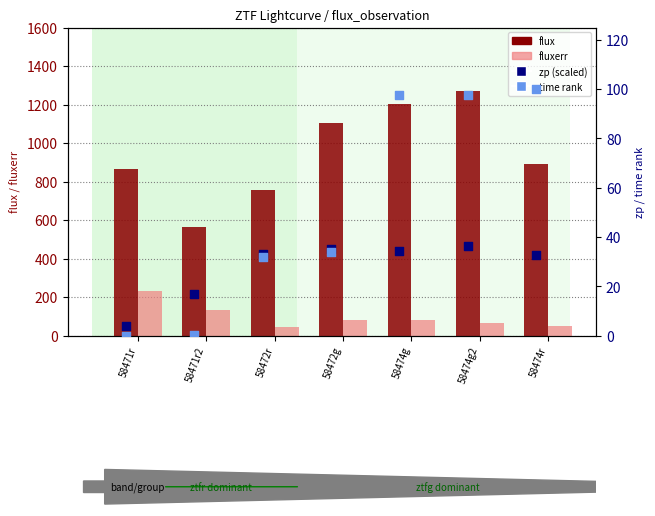

Which series contains the lowest Y value?

time rank